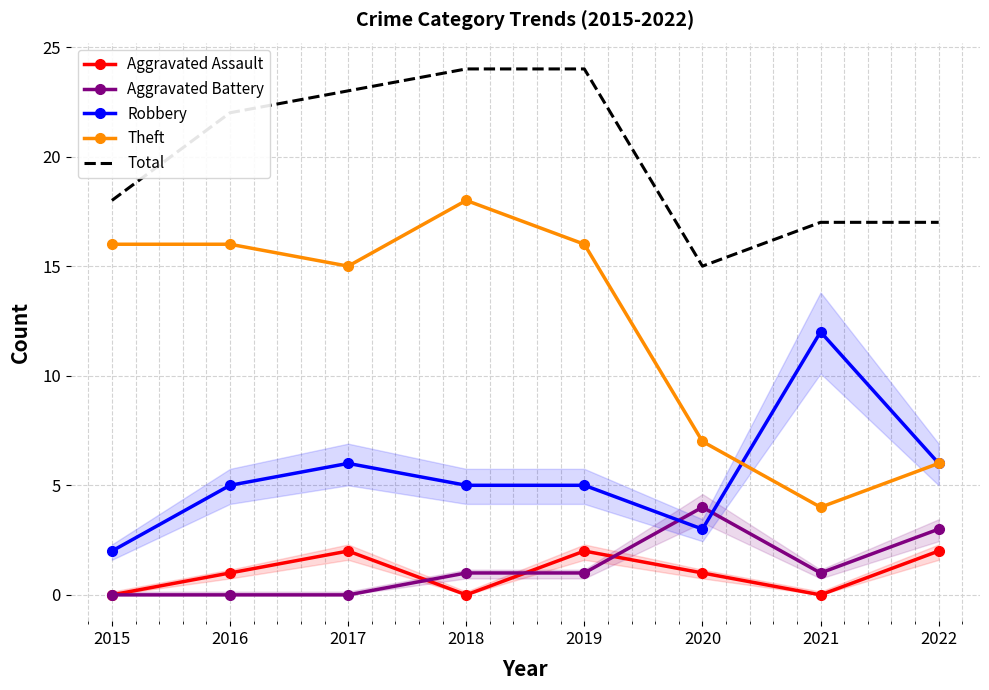

Rank the categories by Robbery value from highest to lowest.

2021, 2017, 2022, 2016, 2018, 2019, 2020, 2015